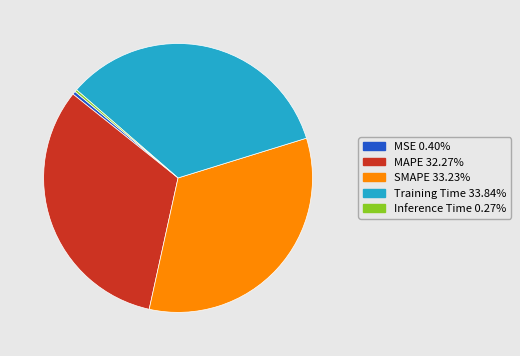

Which has a higher value, MAPE or SMAPE?

SMAPE